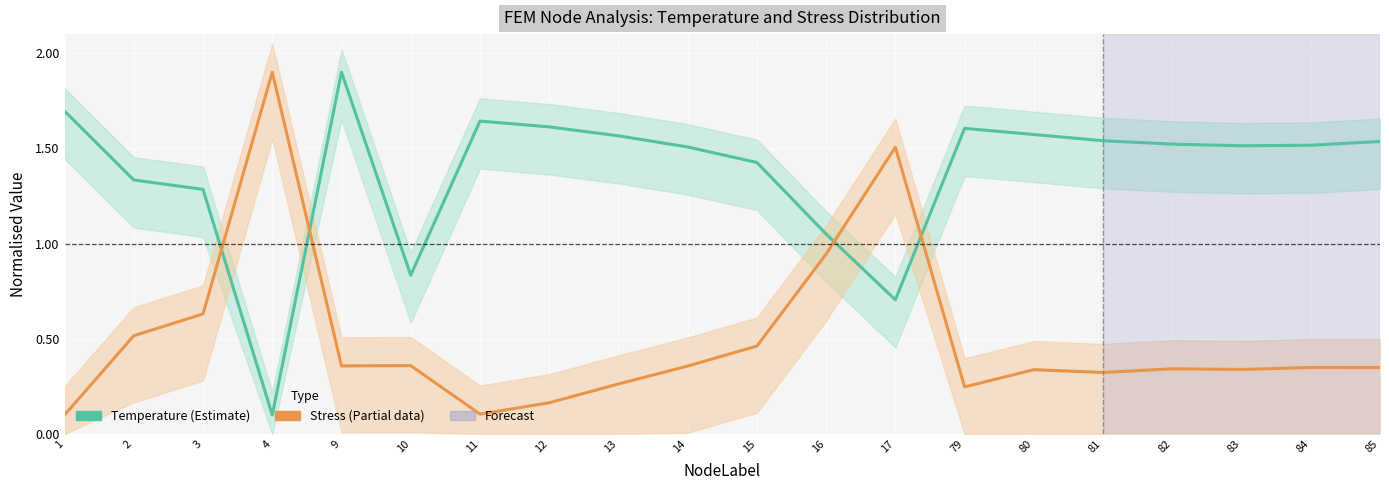

What is the difference between the highest and lowest values at 12?

1.4